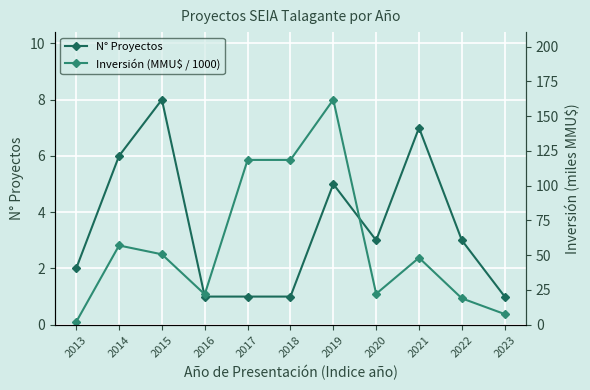

What is the total value across all series at 2021?

55.2